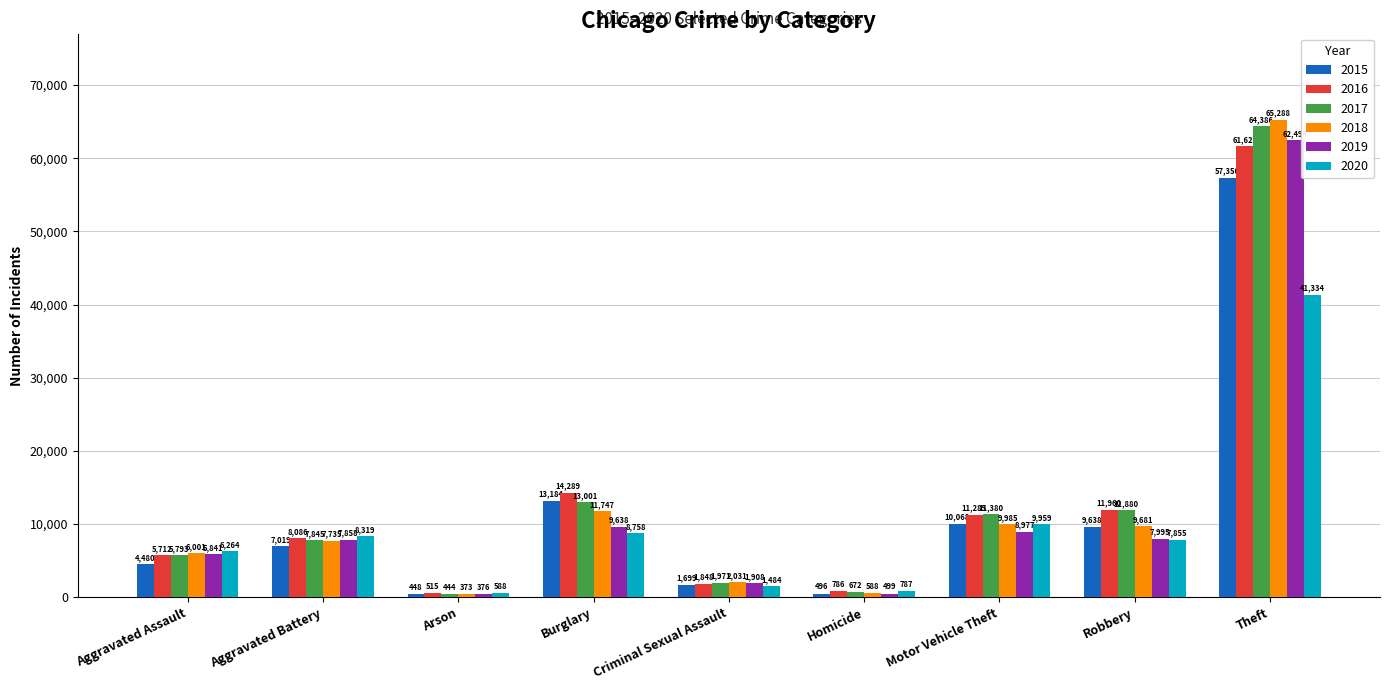

Is the value of 2016 at Burglary greater than the value of 2020 at Criminal Sexual Assault?

Yes